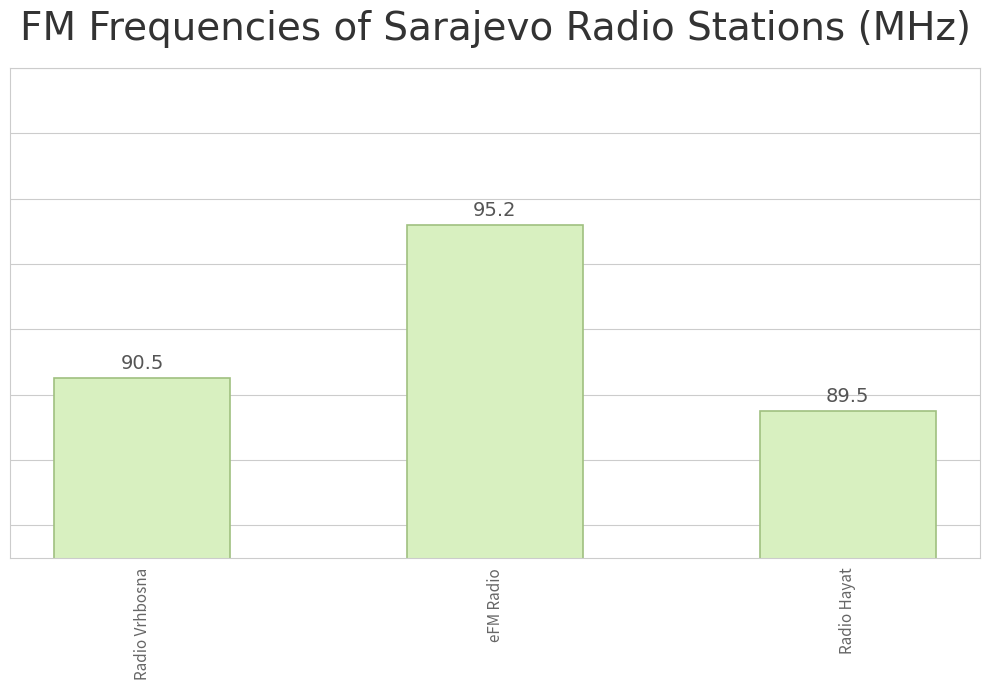

What position from the right is Radio Vrhbosna?

3